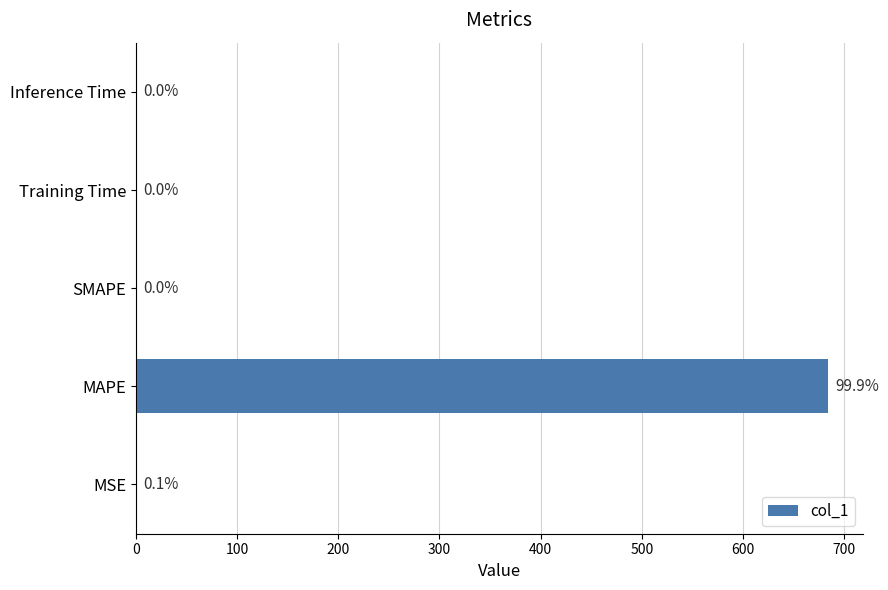

How many values are above zero?

4